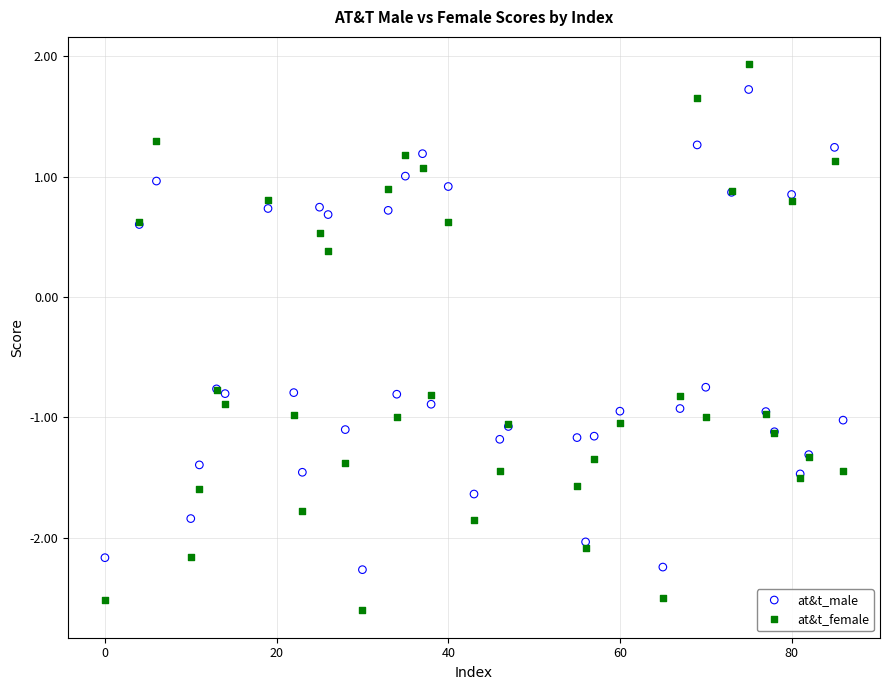

Which series has the widest spread of Y values?

at&t_female